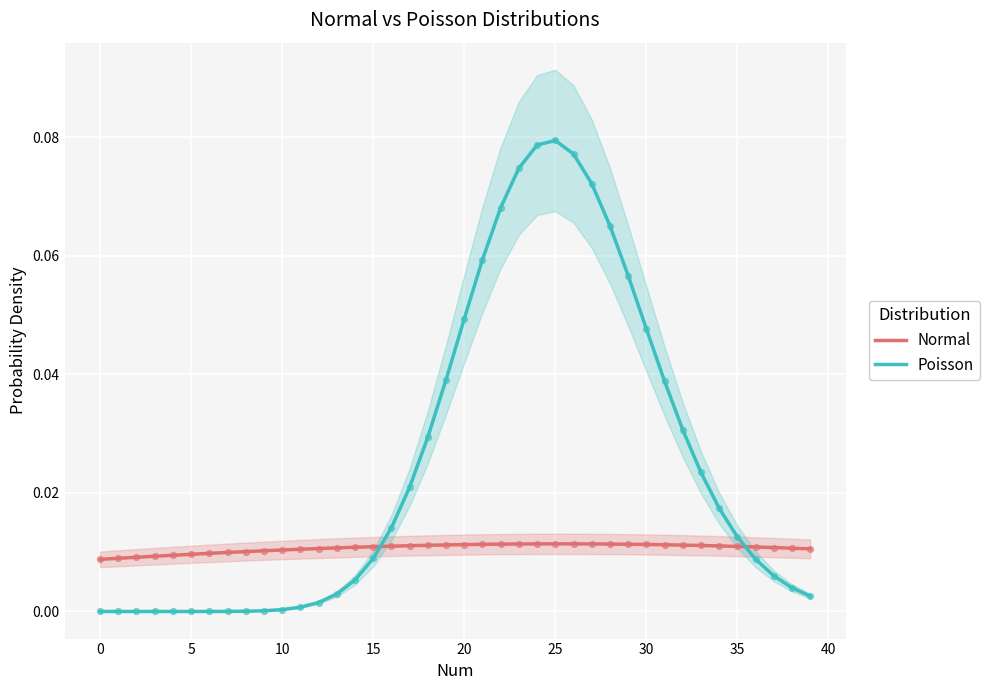

Which series contains the highest Y value?

Poisson